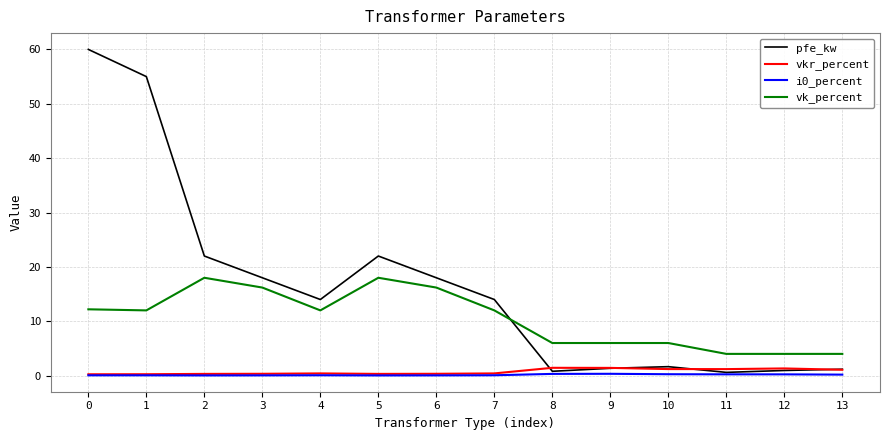

Which series has the largest range (max minus min)?

pfe_kw